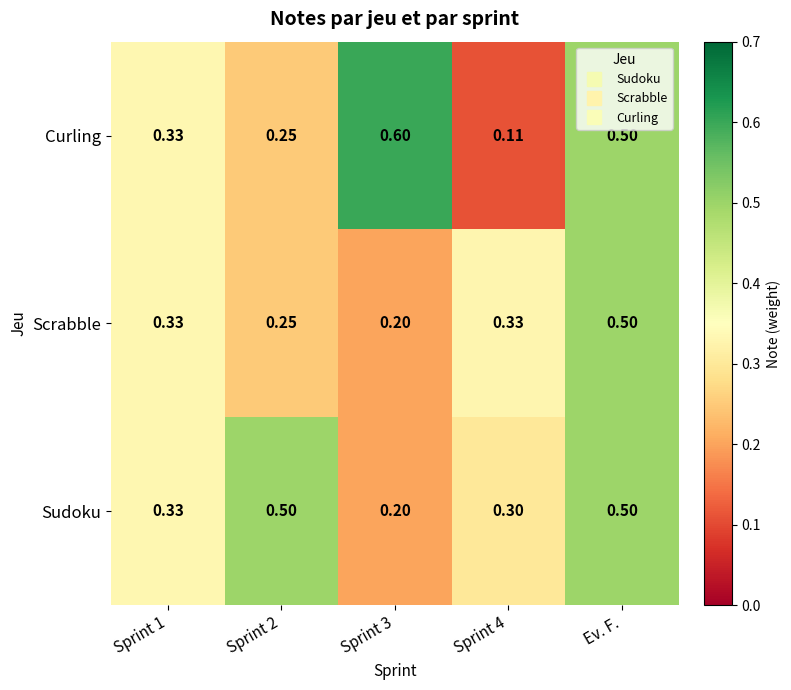

Which series has the widest spread of values?

Curling